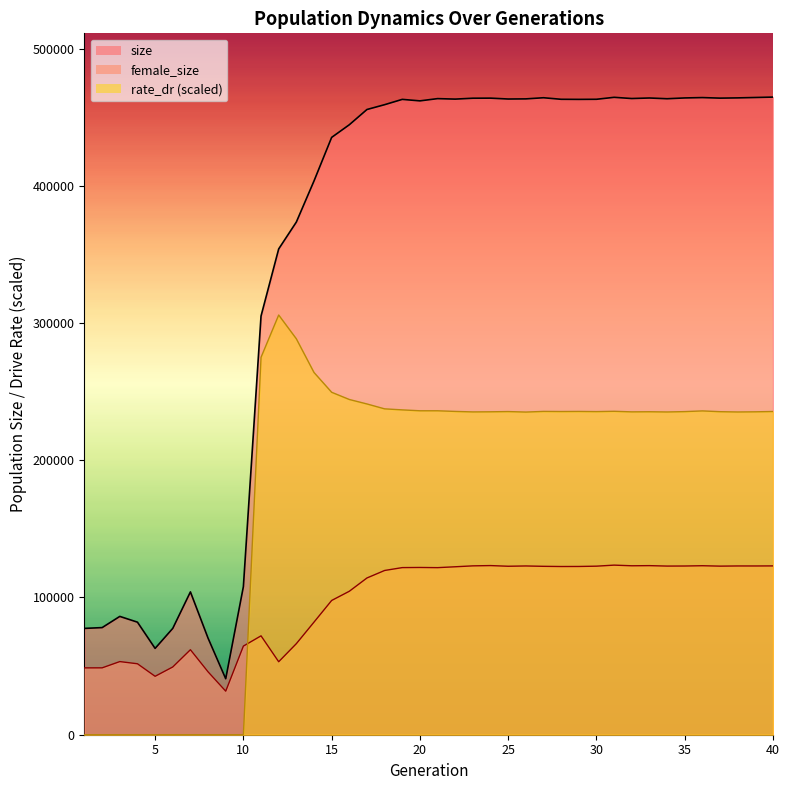

What is the greatest value displayed?

464620.0